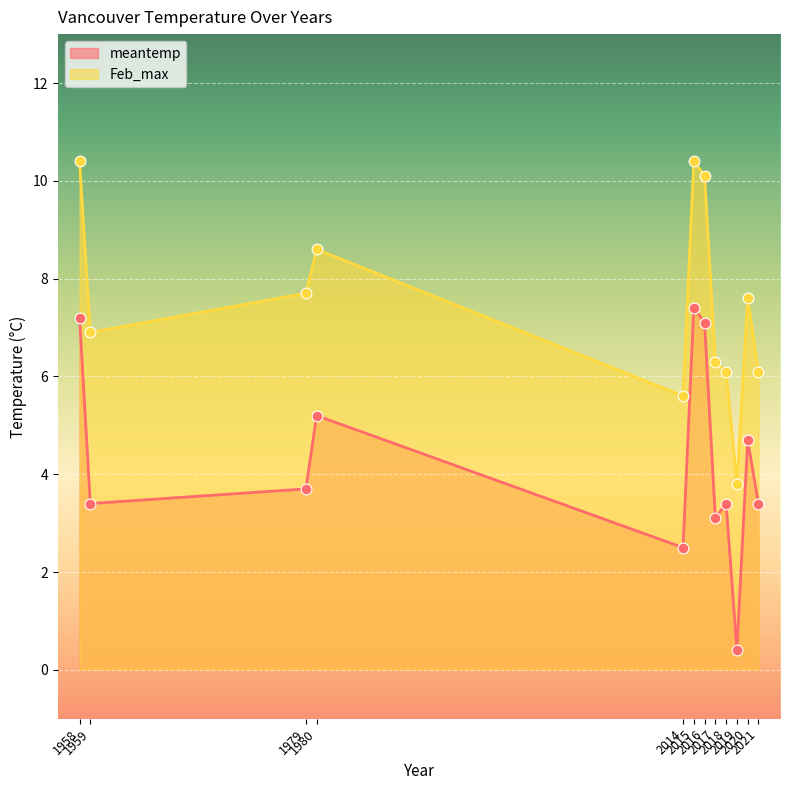

At which category is the sum across all series the highest?

2015